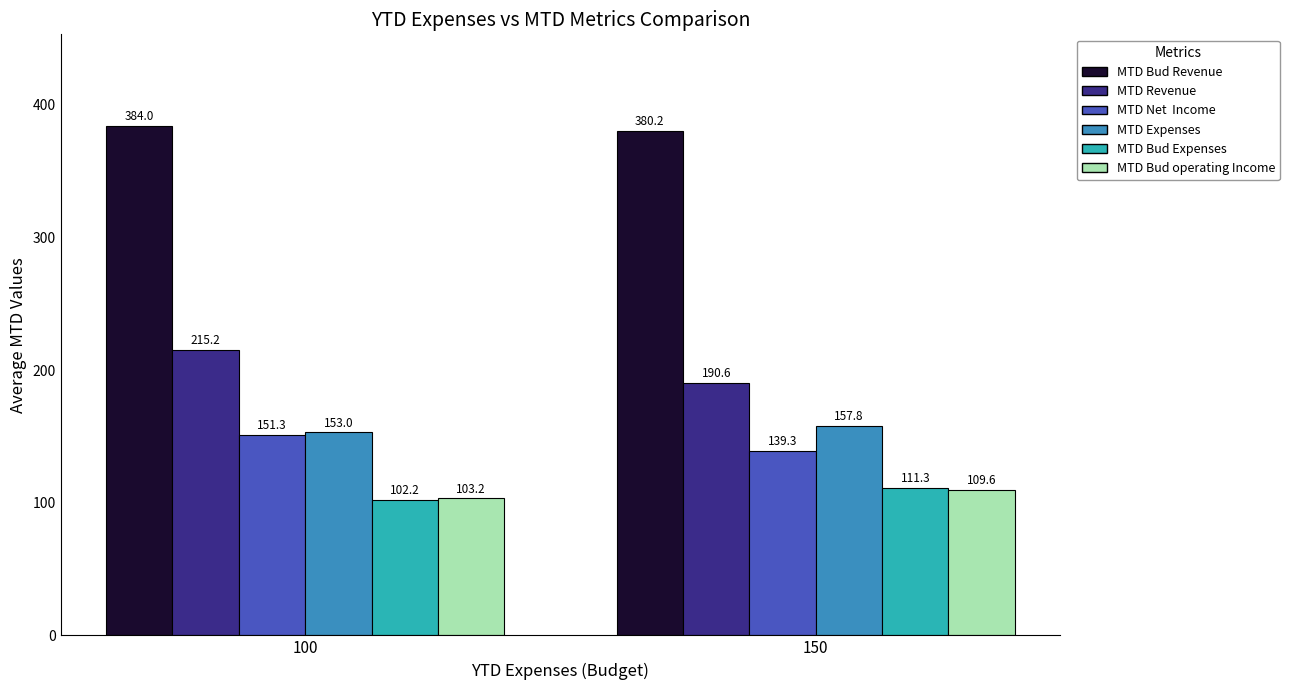

What is the total value across all series at 150?

1088.8